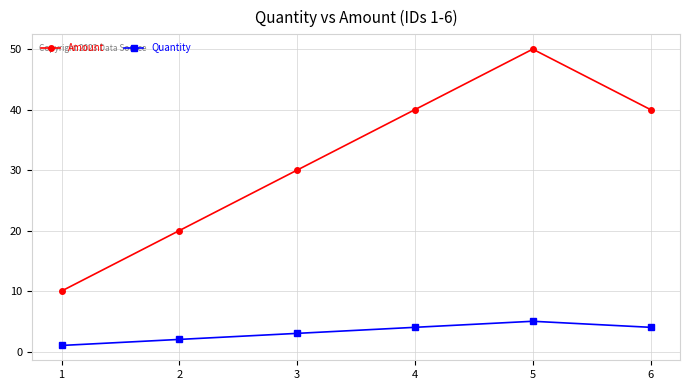

What are all the series names shown in the legend?

Amount, Quantity